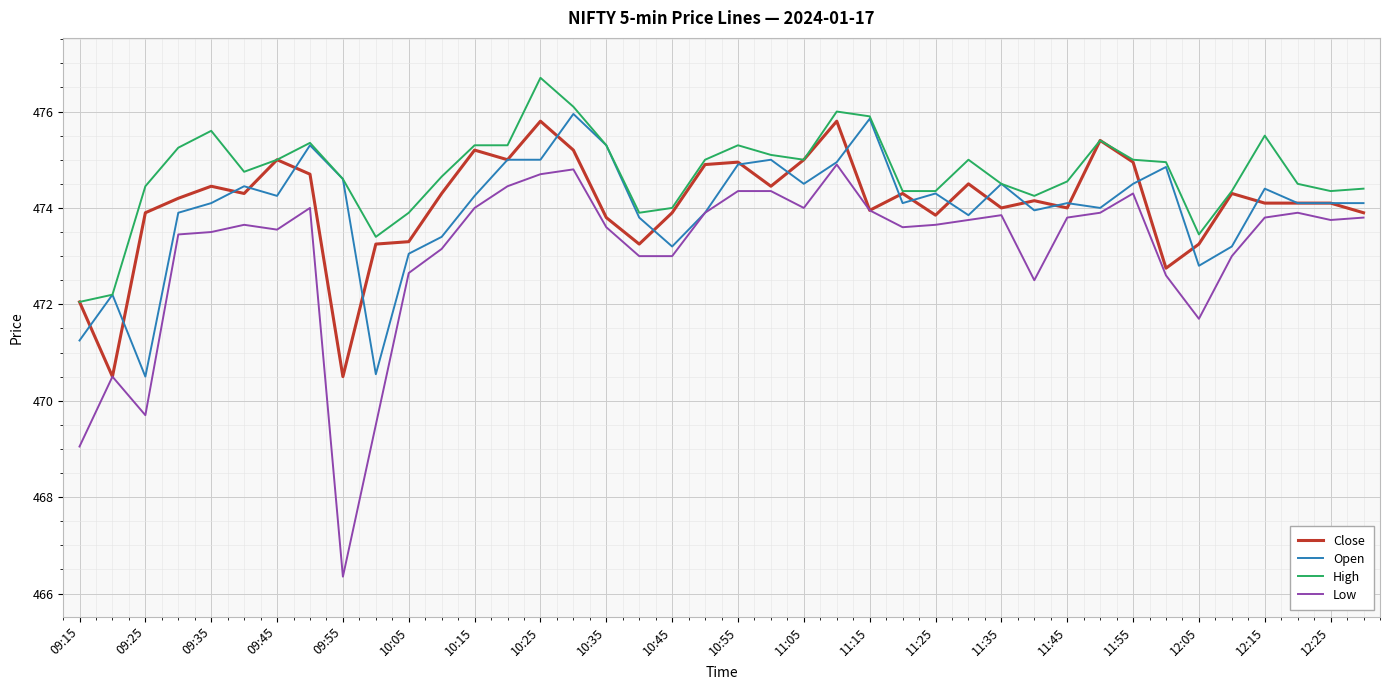

What is the maximum value shown in the chart?

476.7